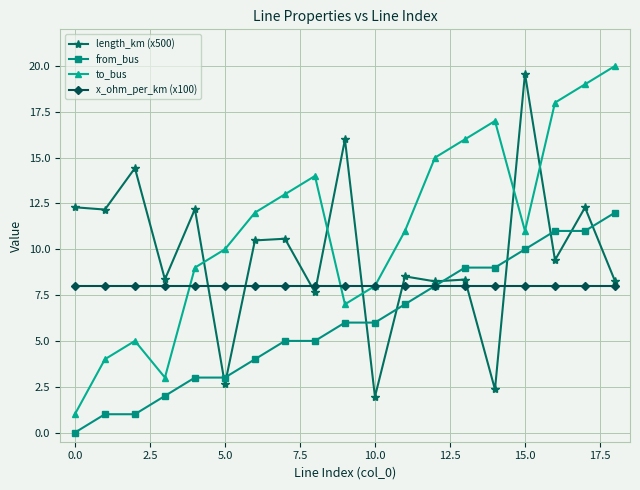

How many times do length_km (x500) and x_ohm_per_km (x100) cross each other?

8